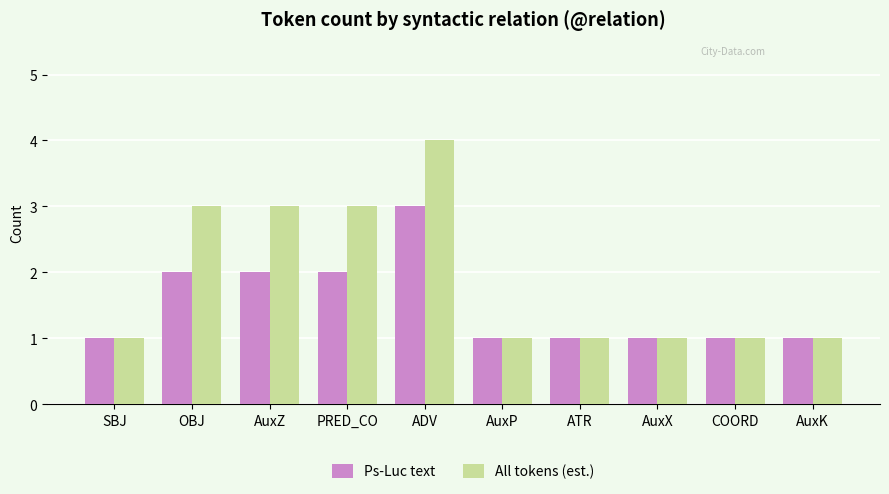

The All tokens (est.) series shows 2 at COORD. True or false?

False